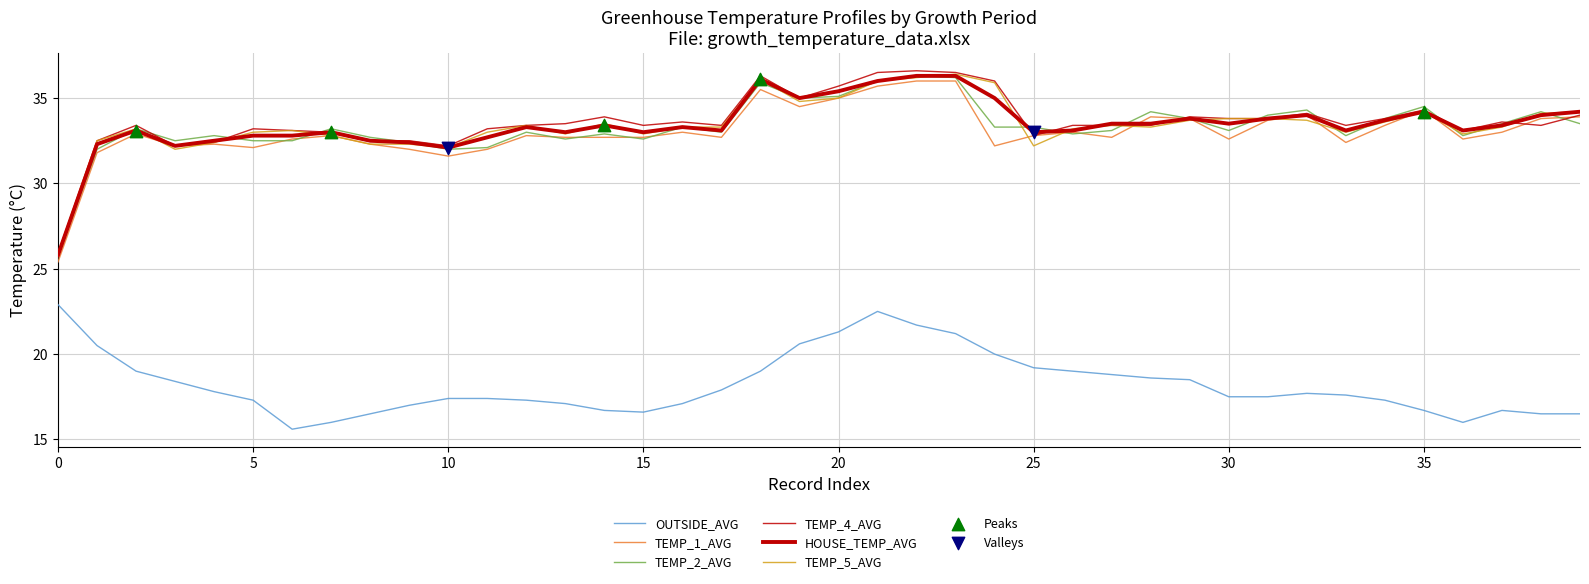

How many lines are shown in the chart?

6